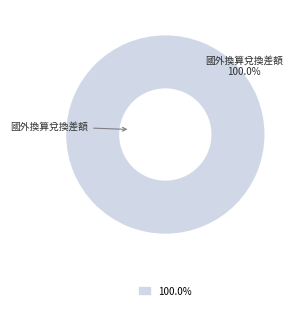

Is there any slice that represents more than half of the pie?

Yes